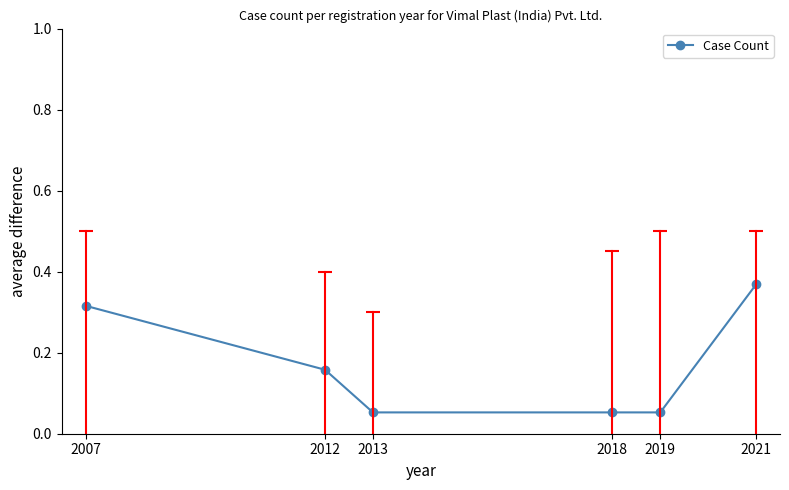

What is the change in value from 2012 to 2021?

+0.2